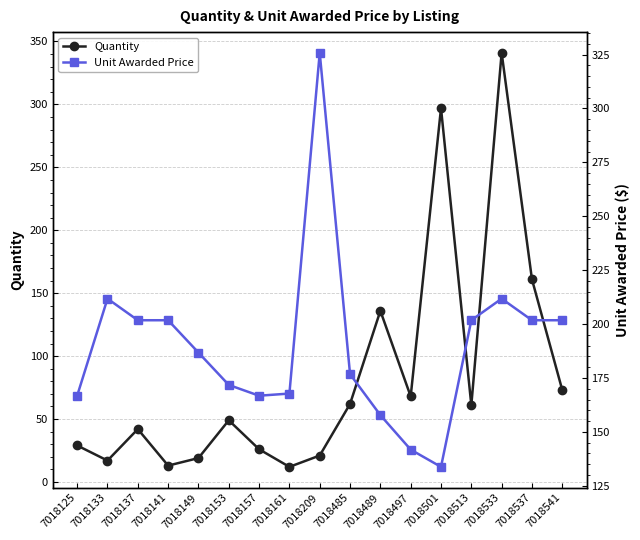

Where do Unit Awarded Price and Quantity first cross each other?

7018497 and 7018501